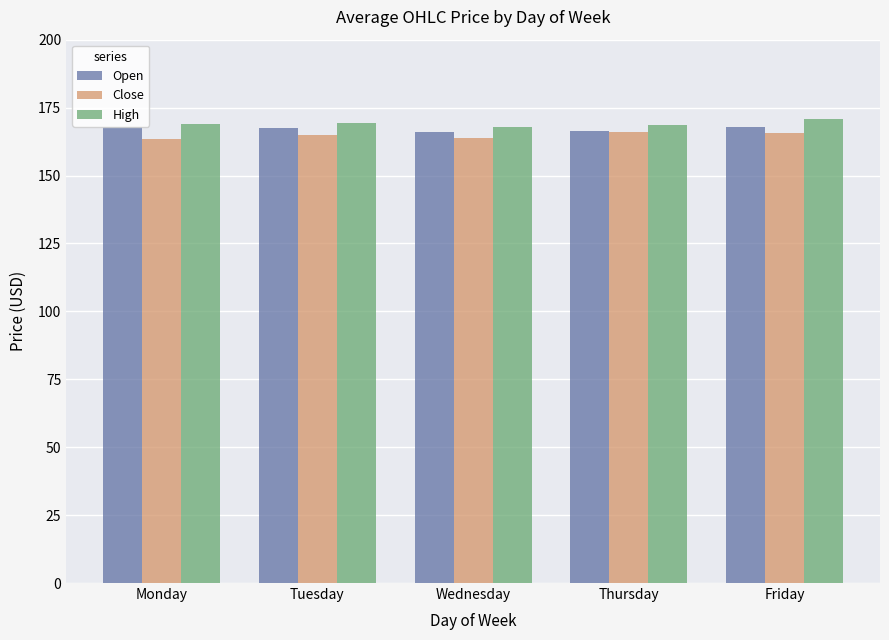

What is the total value across all series at Monday?

500.4